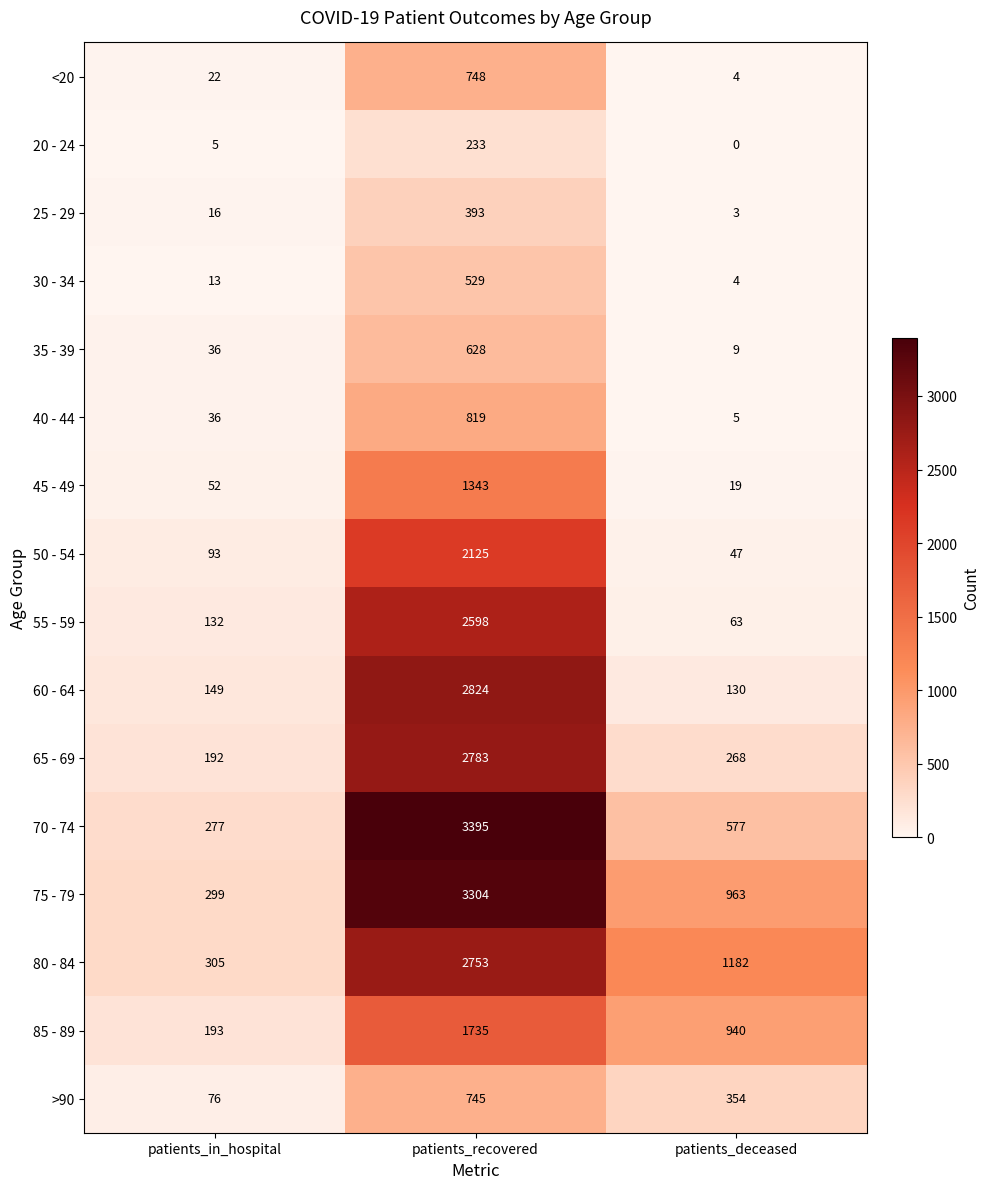

What is the approximate value of 65 - 69 at patients_in_hospital?

192